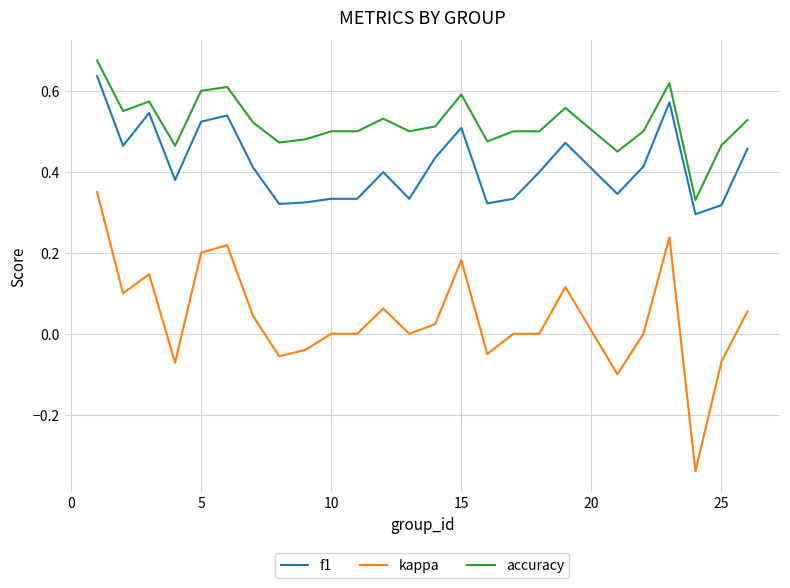

At how many categories does at least one series exceed 0?

25